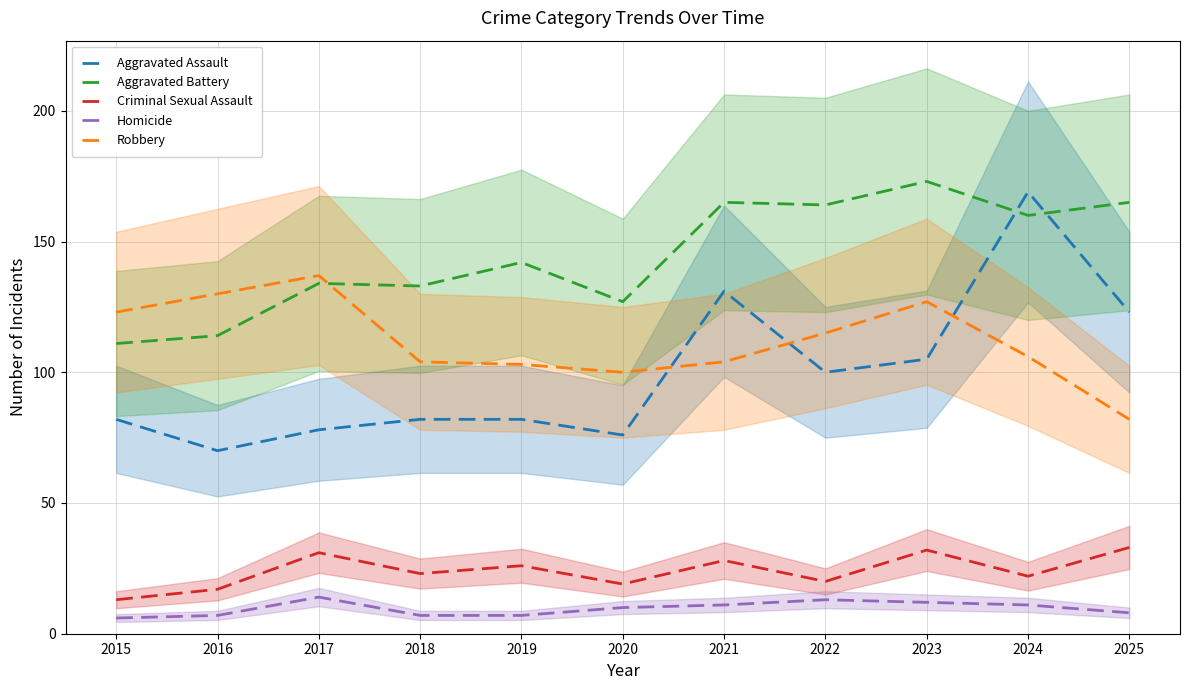

What value does the Homicide series have at 2022?

13